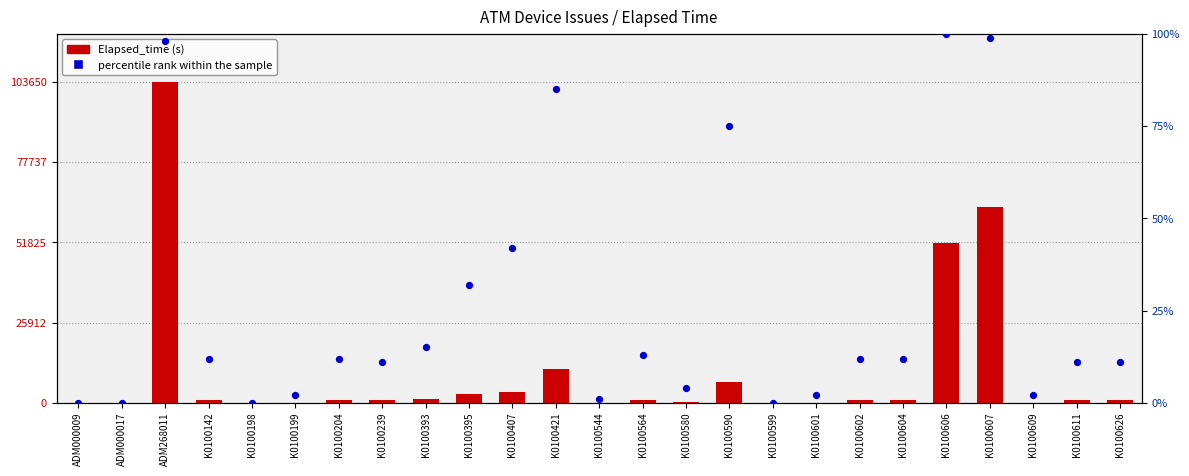

Which series has the largest total across all categories?

Elapsed_time (s)